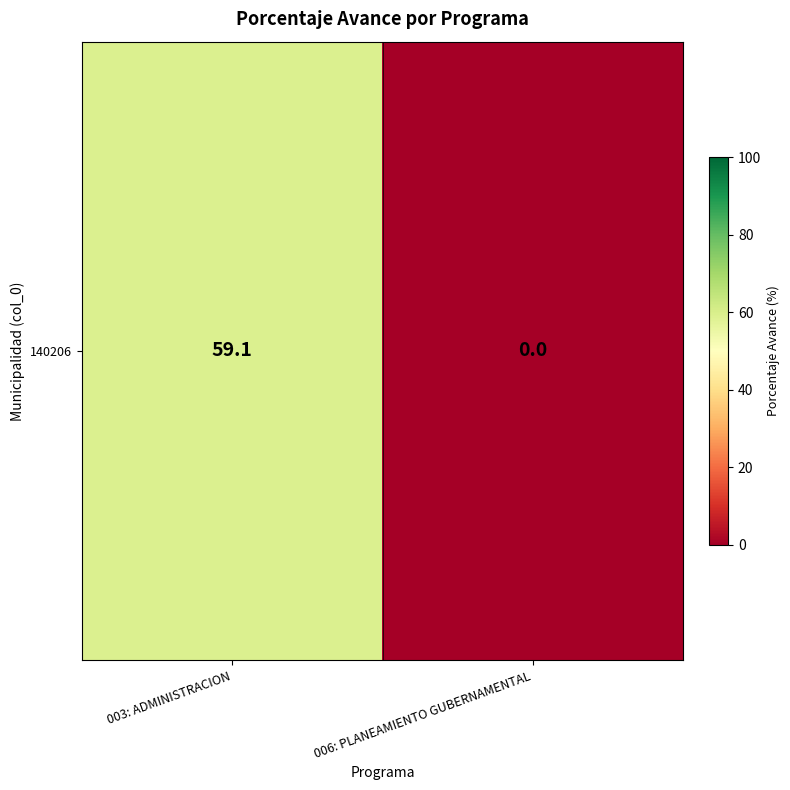

The value at 003: ADMINISTRACION is 59.1. True or false?

True